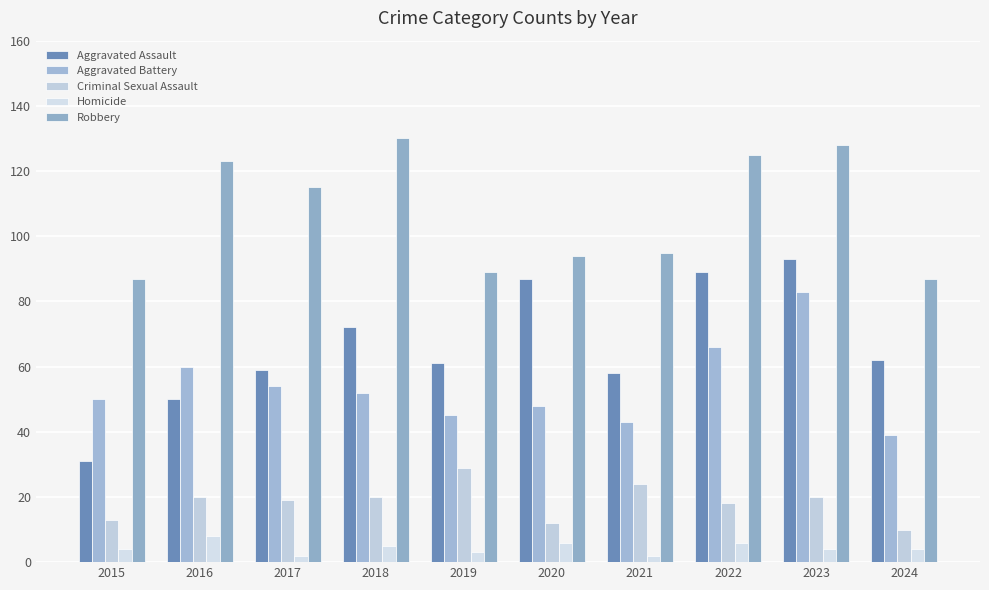

Which series has the largest range (max minus min)?

Aggravated Assault